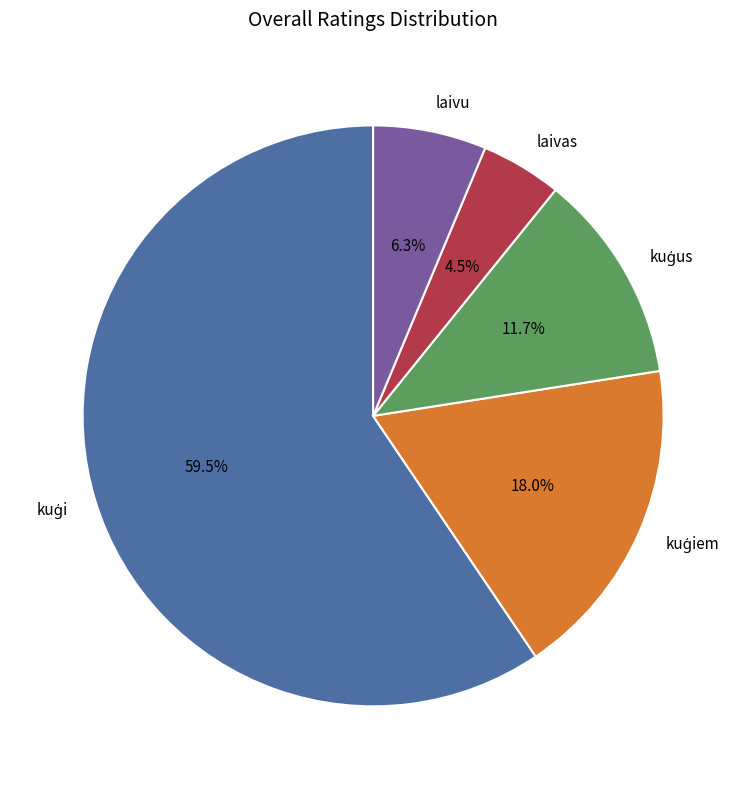

Is there any slice that represents more than half of the pie?

Yes